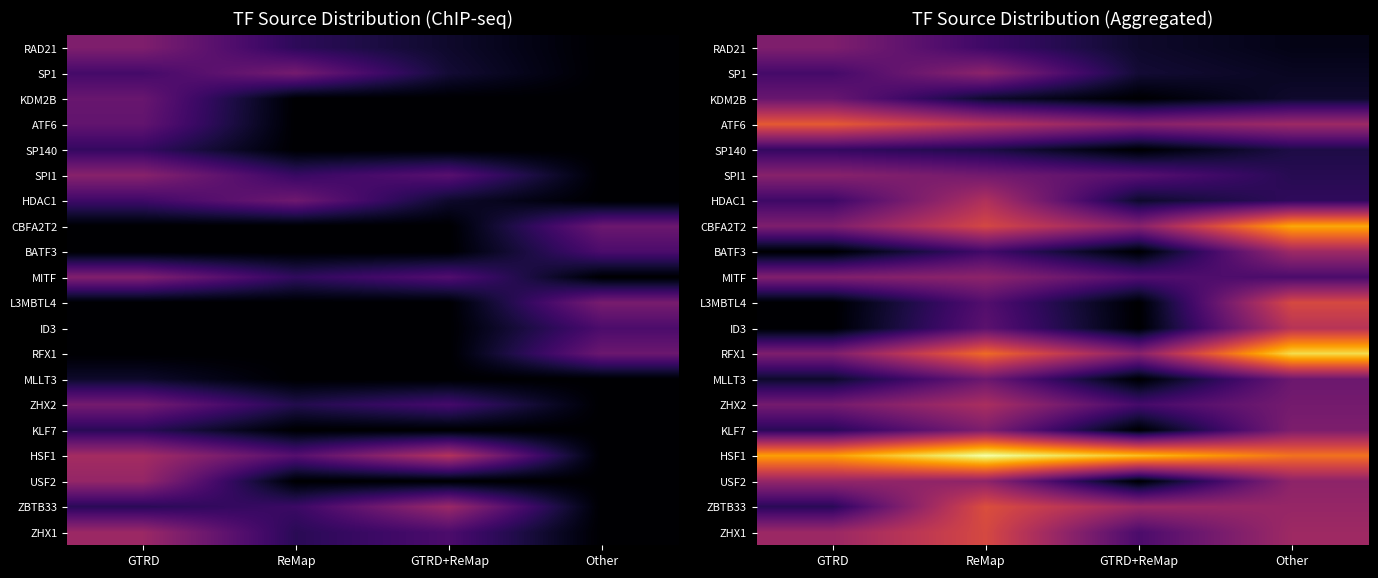

Which series has the largest total across all categories?

HSF1